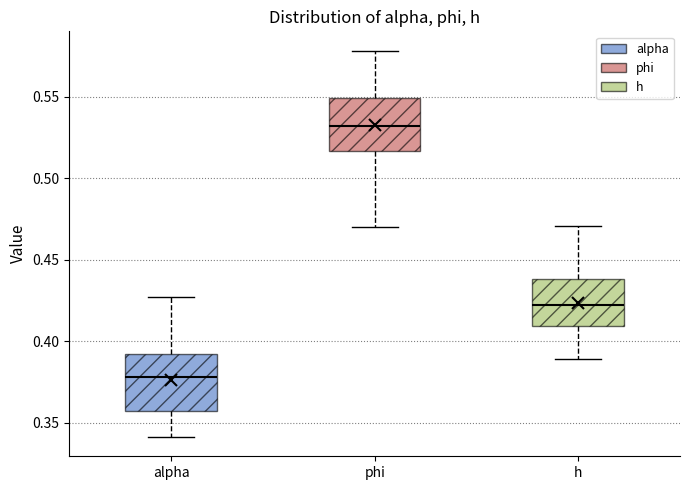

Reading left to right, read every box against the y-axis: the position of its median line, the range the box covers, and the ends of its whiskers. The values are not printed on the chart, so give them approximately, as read against the axis.

alpha: median 0.380, box 0.355 to 0.390, whiskers 0.340 to 0.425
phi: median 0.530, box 0.515 to 0.550, whiskers 0.470 to 0.580
h: median 0.420, box 0.410 to 0.440, whiskers 0.390 to 0.470